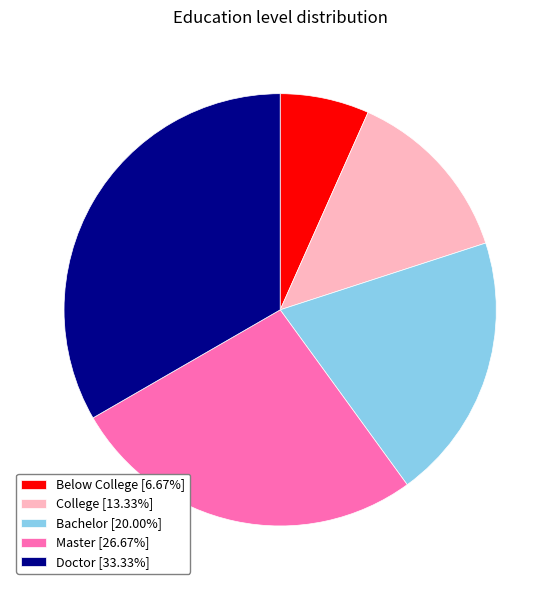

Approximately how many times larger is the value at College [13.33%] compared to Bachelor [20.00%]?

0.7